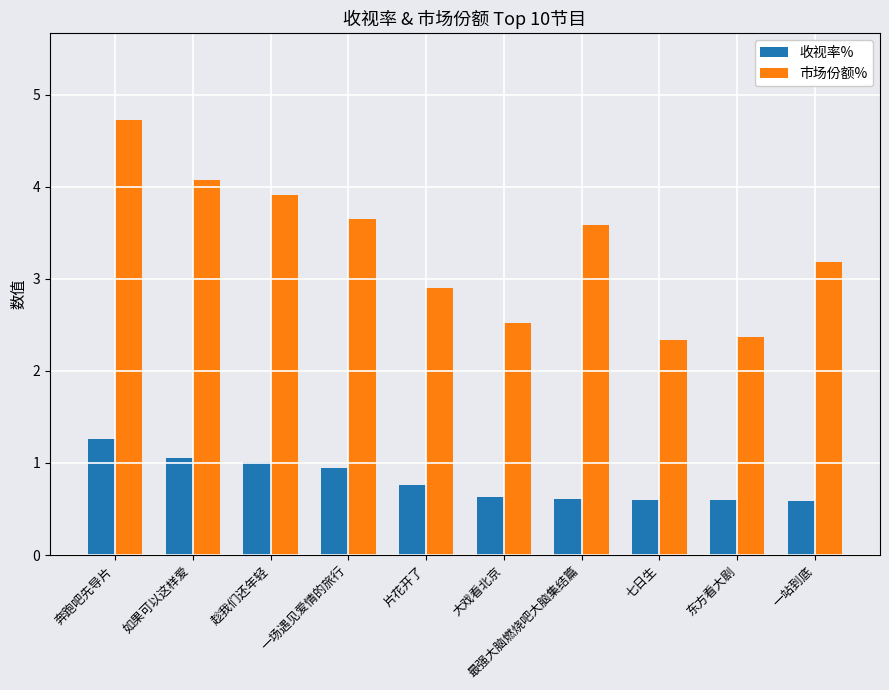

True or false: 市场份额% has a value of 4.1 at 如果可以这样爱.

True